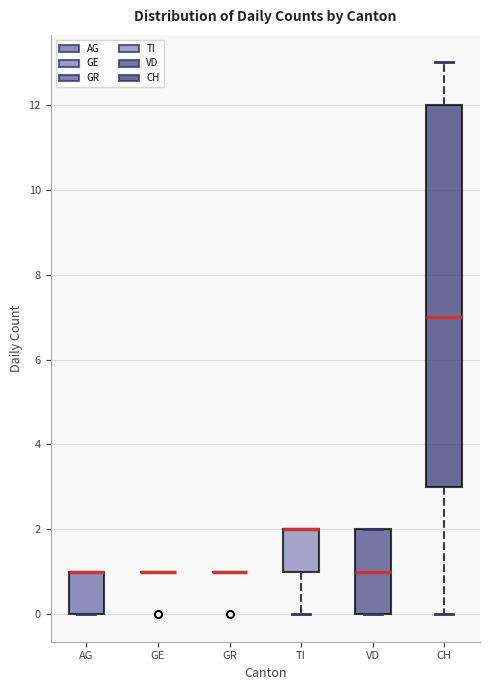

Reading left to right, read every box against the y-axis: the position of its median line, the range the box covers, and the ends of its whiskers. The values are not printed on the chart, so give them approximately, as read against the axis.

AG: median 1 (drawn on the box's upper edge), box 0 to 1, whiskers 0 to 1
GE: box collapsed to a line at 1, whiskers 1 to 1
GR: box collapsed to a line at 1, whiskers 1 to 1
TI: median 2 (drawn on the box's upper edge), box 1 to 2, whiskers 0 to 2
VD: median 1, box 0 to 2, whiskers 0 to 2
CH: median 7, box 3 to 12, whiskers 0 to 13